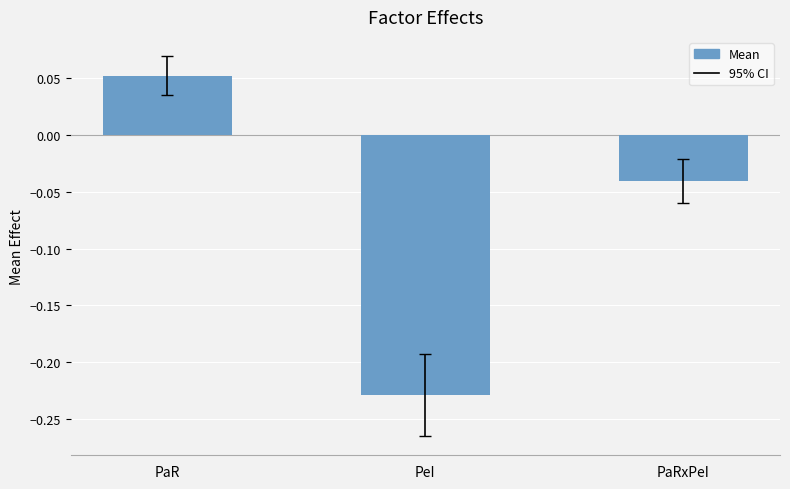

Where does the data first go above 0?

PaR